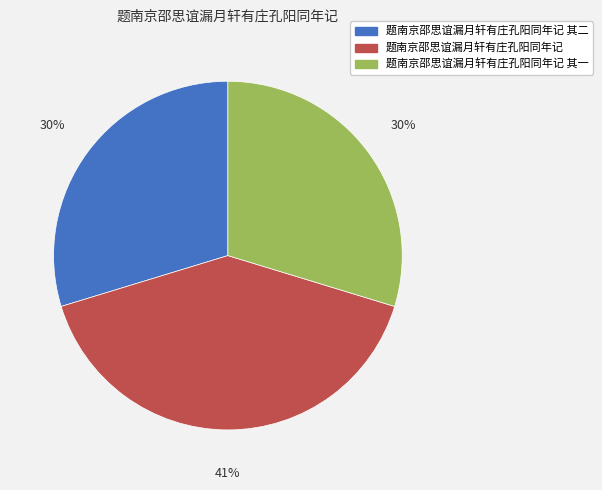

To the nearest percent, what is the difference between the largest and smallest slice percentages?

11%